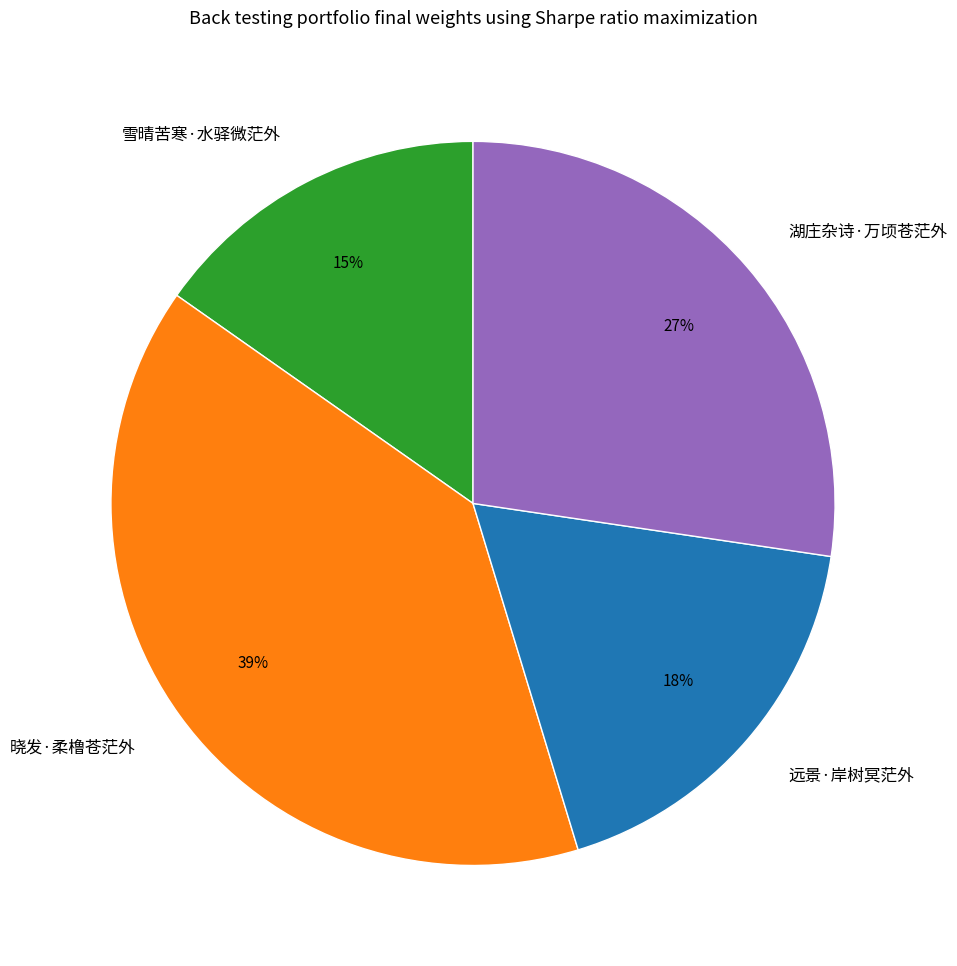

To the nearest percent, what is the difference between the largest and smallest slice percentages?

24%